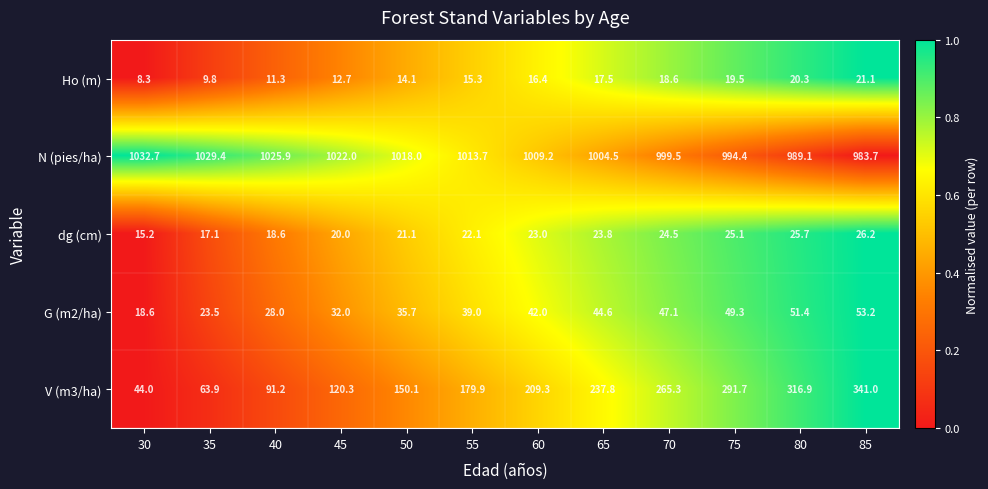

How many values in the N (pies/ha) series exceed 1013?

6